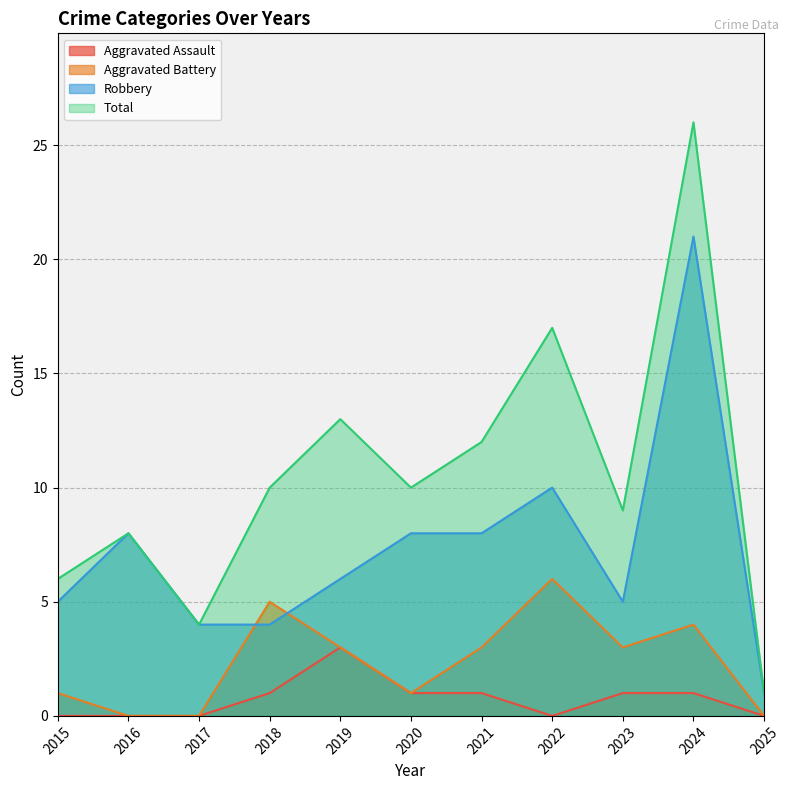

True or false: Aggravated Battery and Robbery intersect in this chart.

True